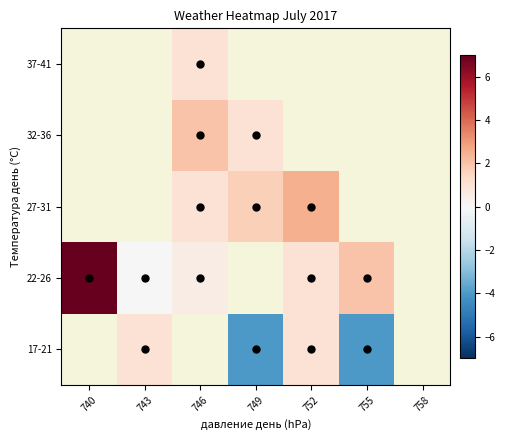

How many values in 37-41 are above zero?

1